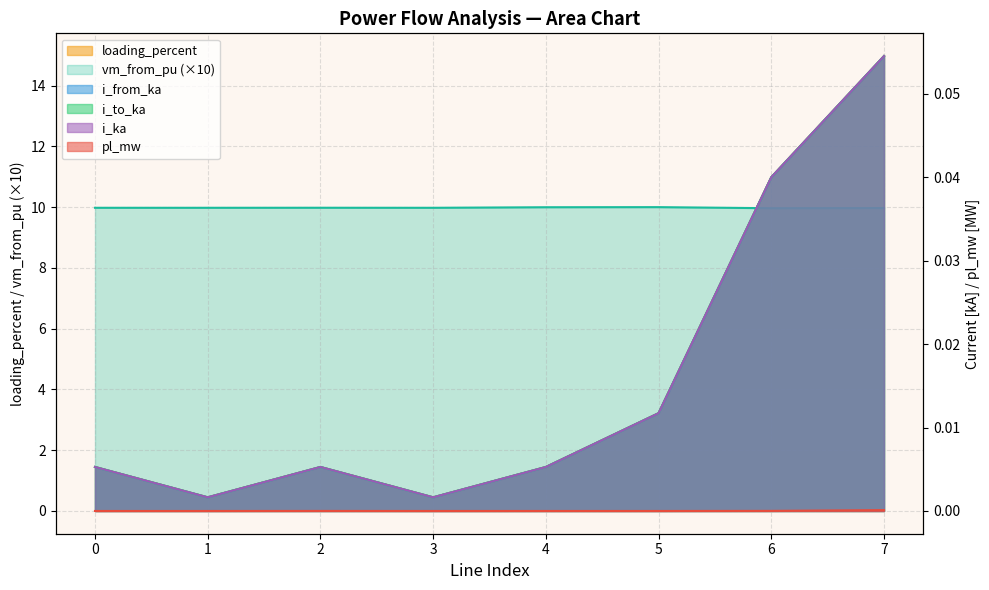

What are all the series names shown in the legend?

pl_mw, i_from_ka, i_to_ka, i_ka, loading_percent, vm_from_pu